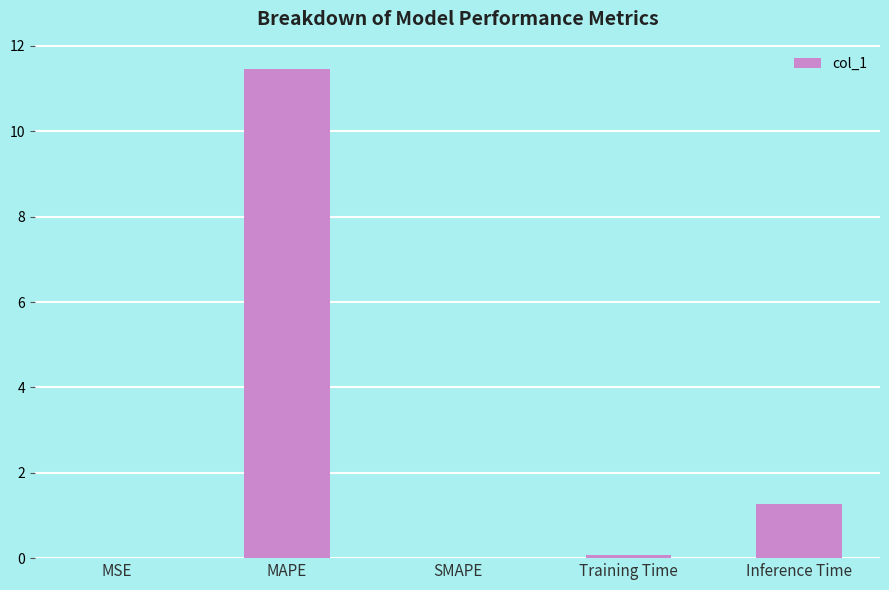

The chart shows a value of 1.3 at Inference Time. True or false?

True